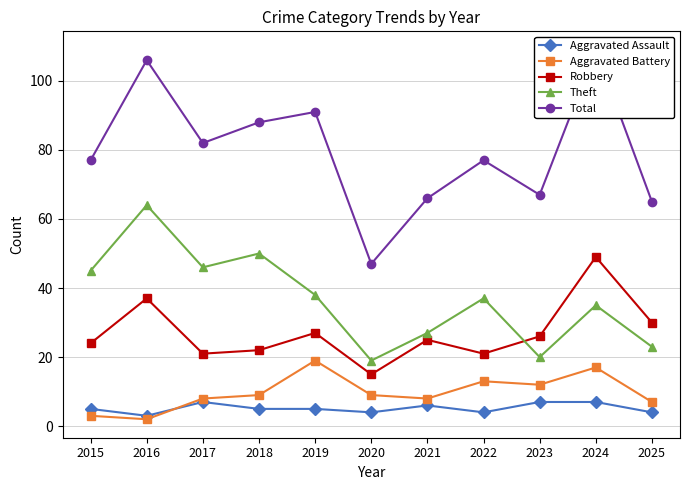

Reading left to right, transcribe all the data shown in this chart.

Aggravated Assault: 2015=5	2016=3	2017=7	2018=5	2019=5	2020=4	2021=6	2022=4	2023=7	2024=7	2025=4
Aggravated Battery: 2015=3	2016=2	2017=8	2018=9	2019=19	2020=9	2021=8	2022=13	2023=12	2024=17	2025=7
Robbery: 2015=24	2016=37	2017=21	2018=22	2019=27	2020=15	2021=25	2022=21	2023=26	2024=49	2025=30
Theft: 2015=45	2016=64	2017=46	2018=50	2019=38	2020=19	2021=27	2022=37	2023=20	2024=35	2025=23
Total: 2015=77	2016=106	2017=82	2018=88	2019=91	2020=47	2021=66	2022=77	2023=67	2024=109	2025=65